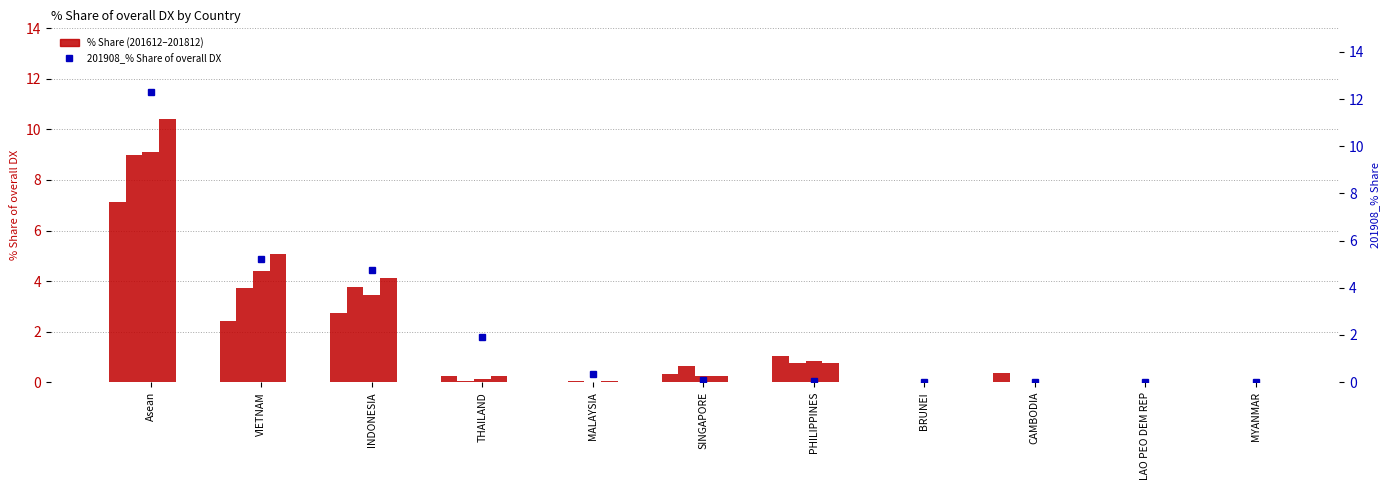

What is the difference between the maximum and minimum values in the 201612_% Share of overall DX series?

7.1